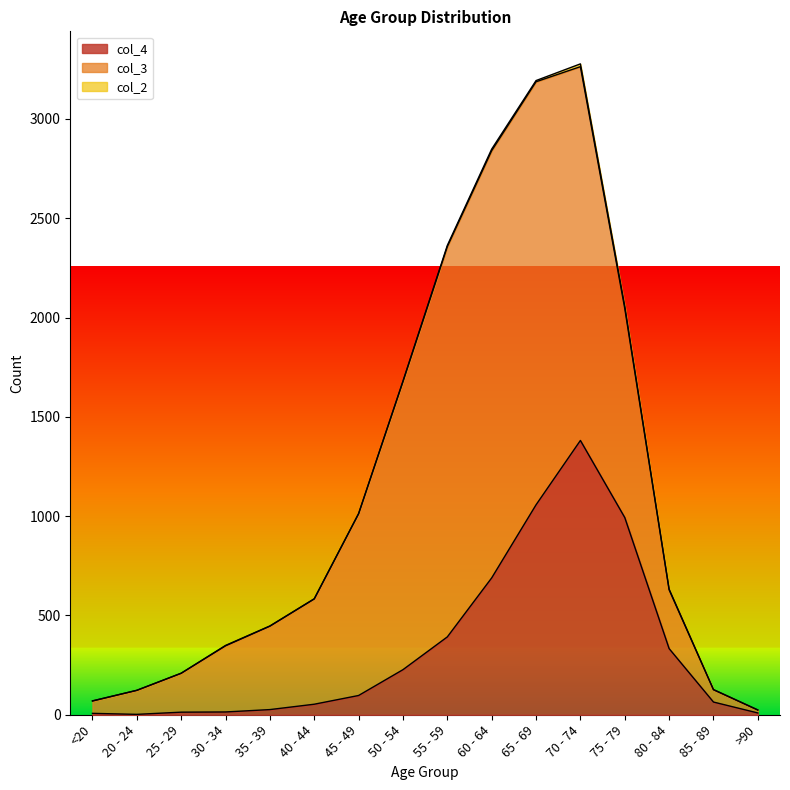

How many data points in col_4 are above 97?

7